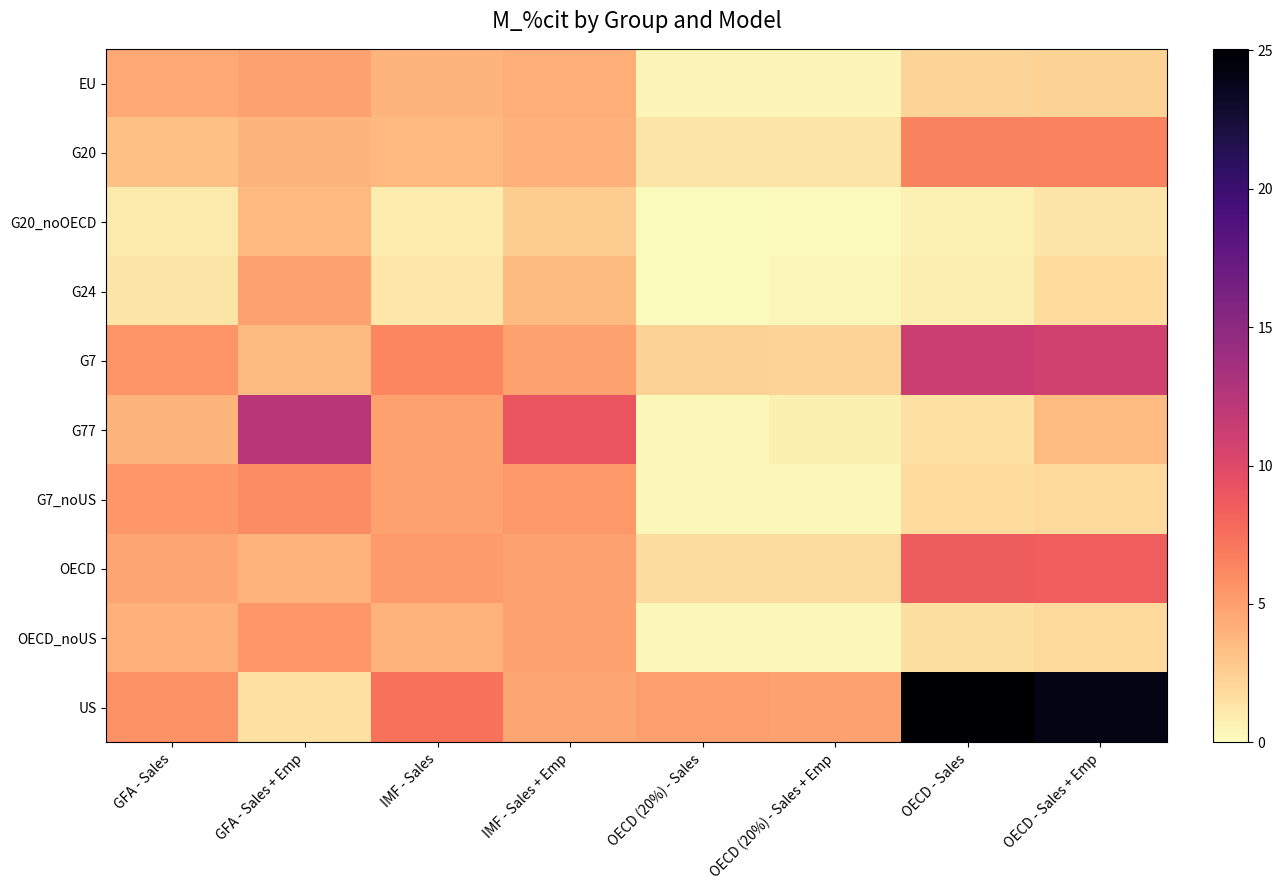

At how many categories does at least one series exceed 9?

4